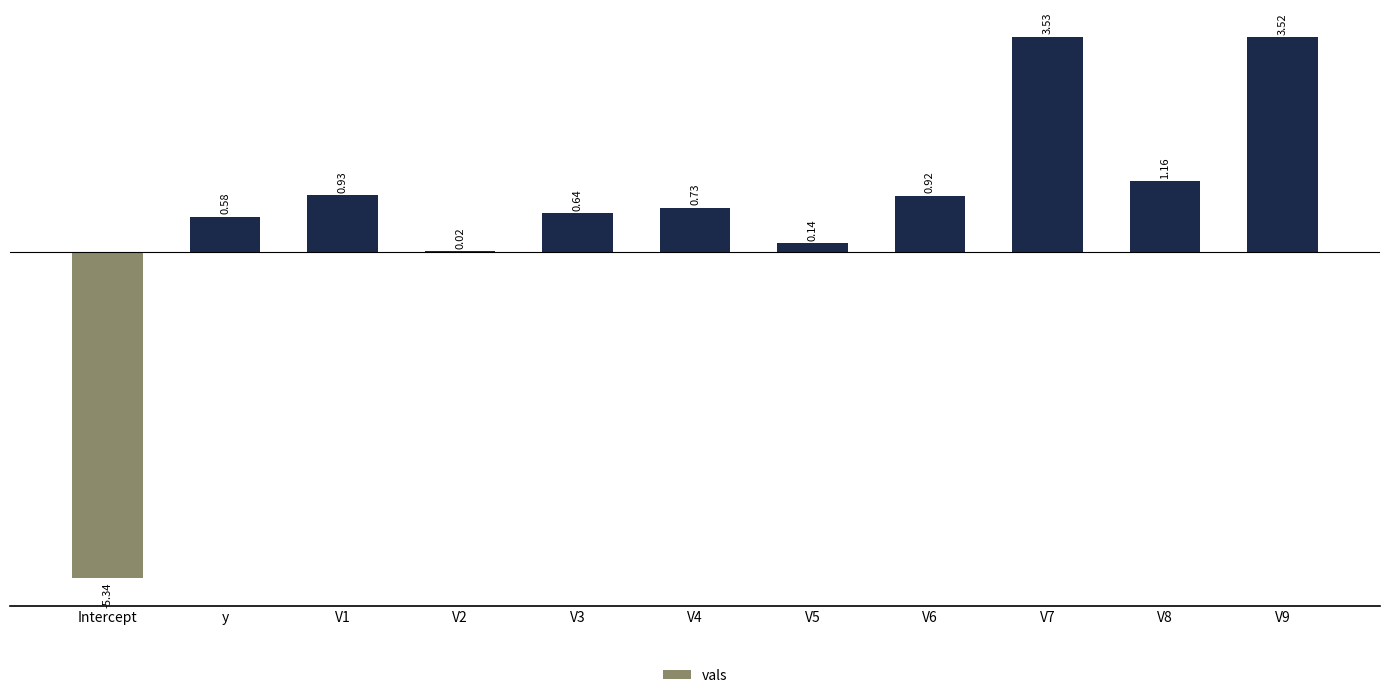

Where is the data nearest to the value 0?

V2